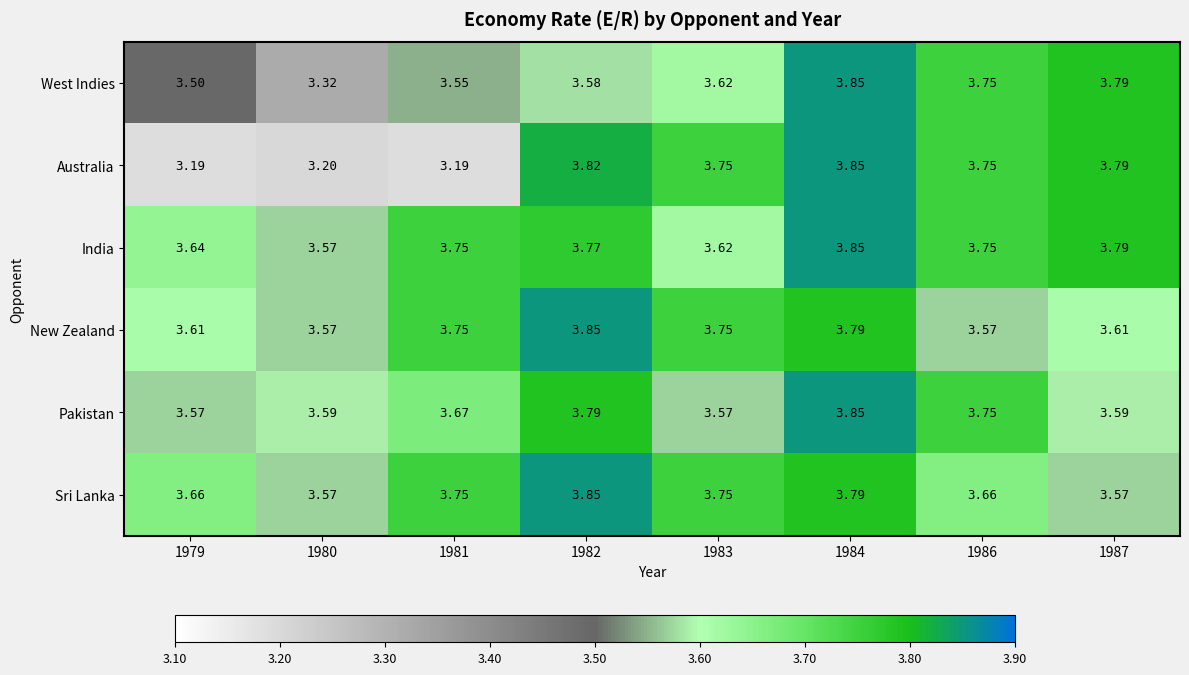

Which series has the largest total across all categories?

India